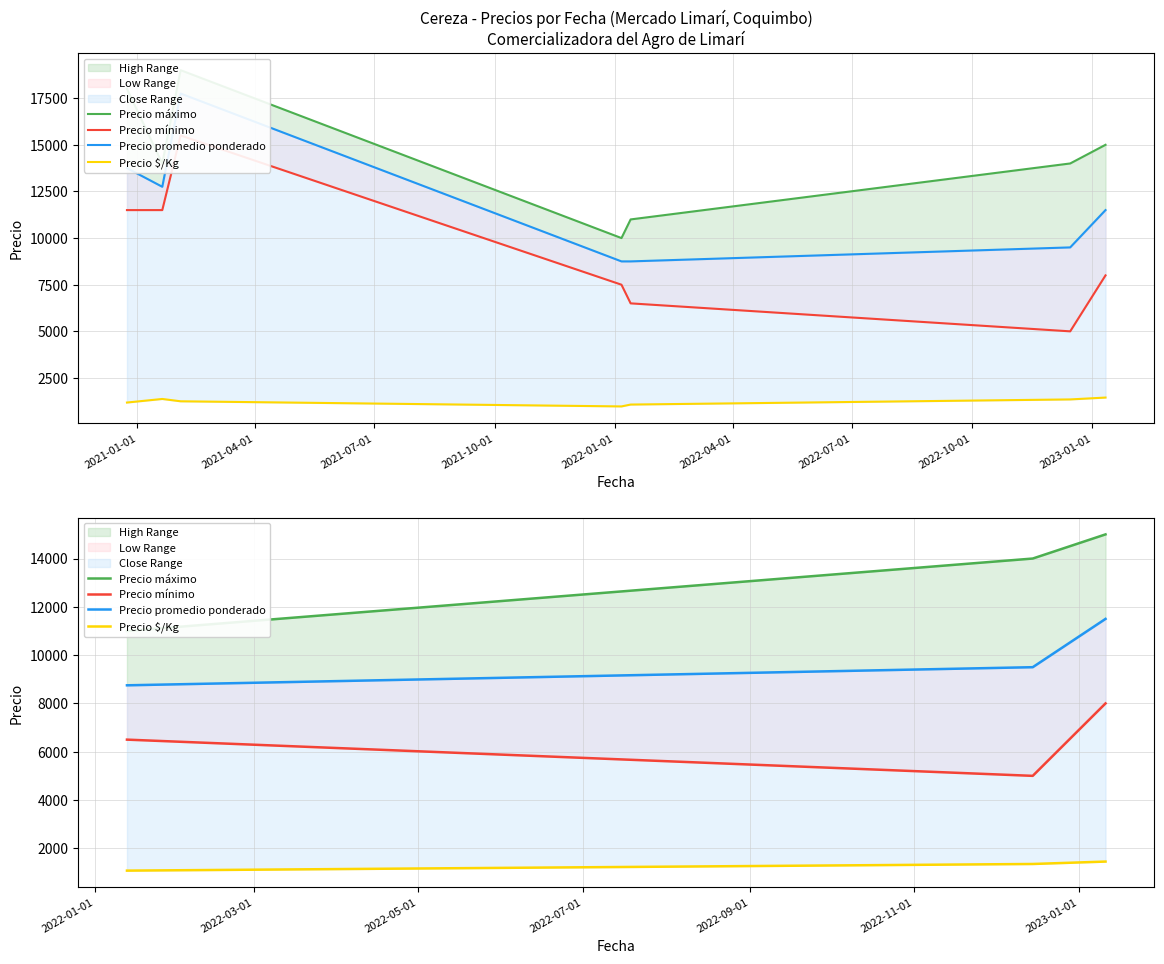

What is the label of the 3rd point from the left?

2021-07-01